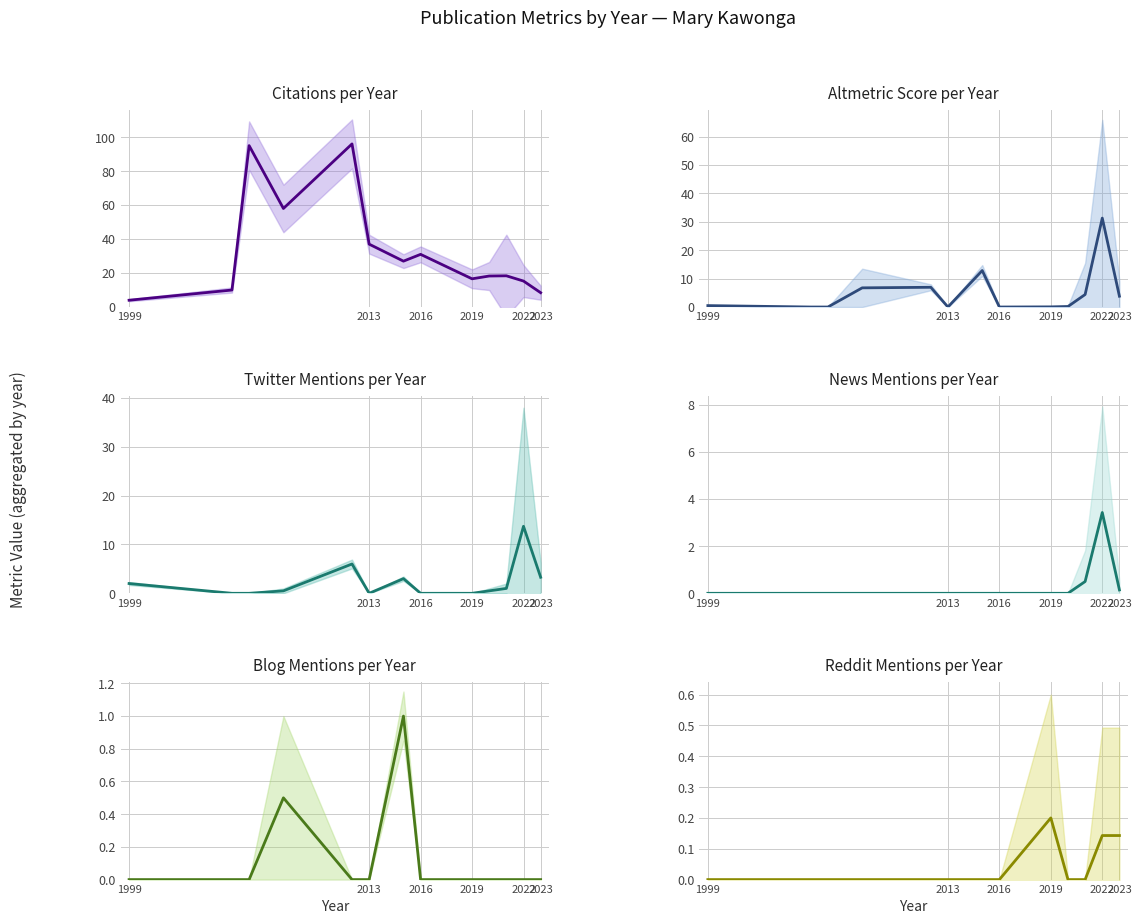

What is the difference between the maximum and minimum values in the Blog Mentions series?

1.0